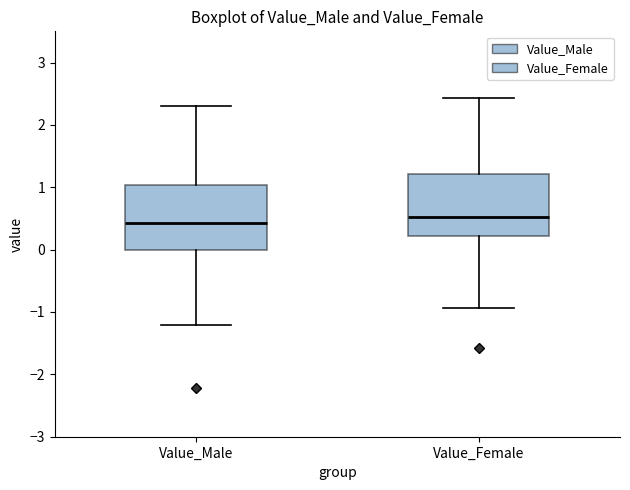

Reading left to right, read every box against the y-axis: the position of its median line, the range the box covers, and the ends of its whiskers. The values are not printed on the chart, so give them approximately, as read against the axis.

Value_Male: median 0.4, box 0.0 to 1.0, whiskers -1.2 to 2.3
Value_Female: median 0.5, box 0.2 to 1.2, whiskers -0.9 to 2.4